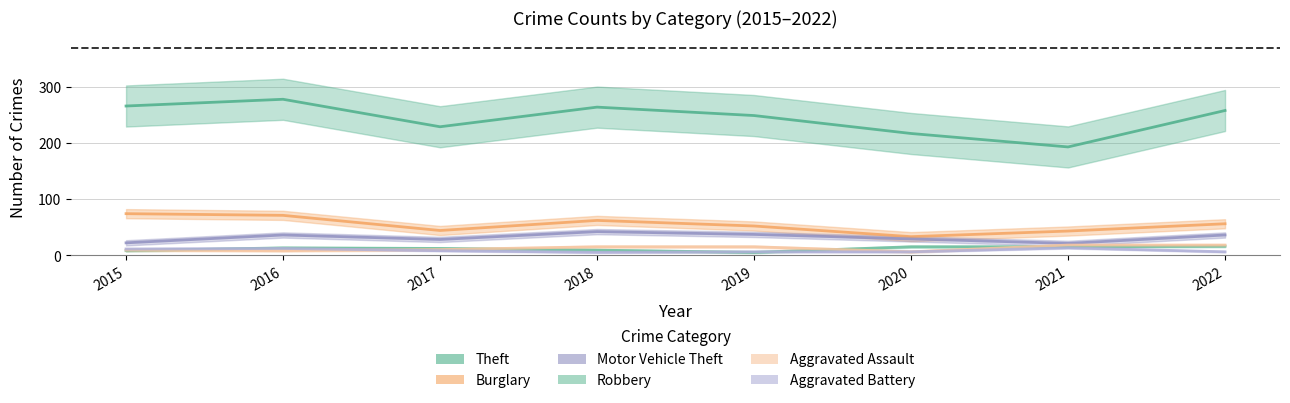

Where do Robbery and Aggravated Assault first cross each other?

2015 and 2016